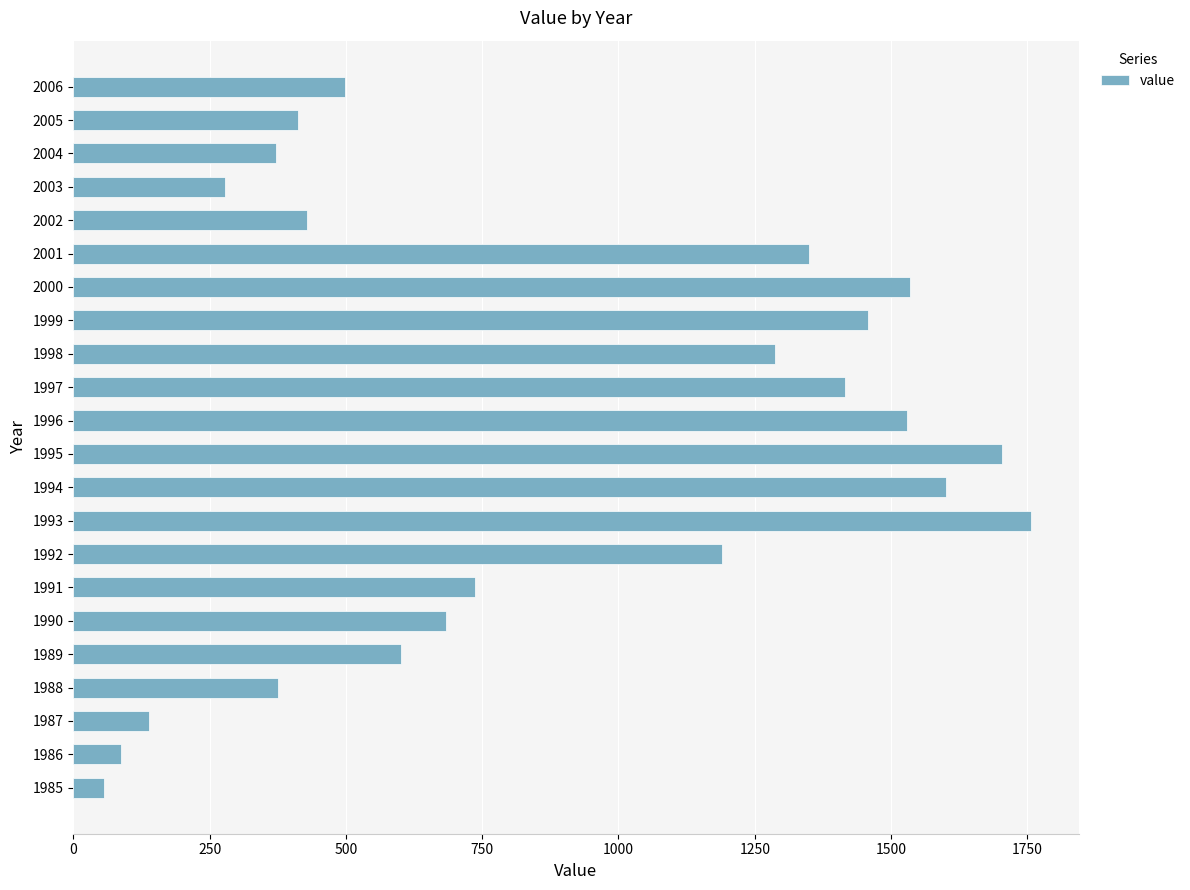

True or false: the data shows 429.1 at 2002.

True